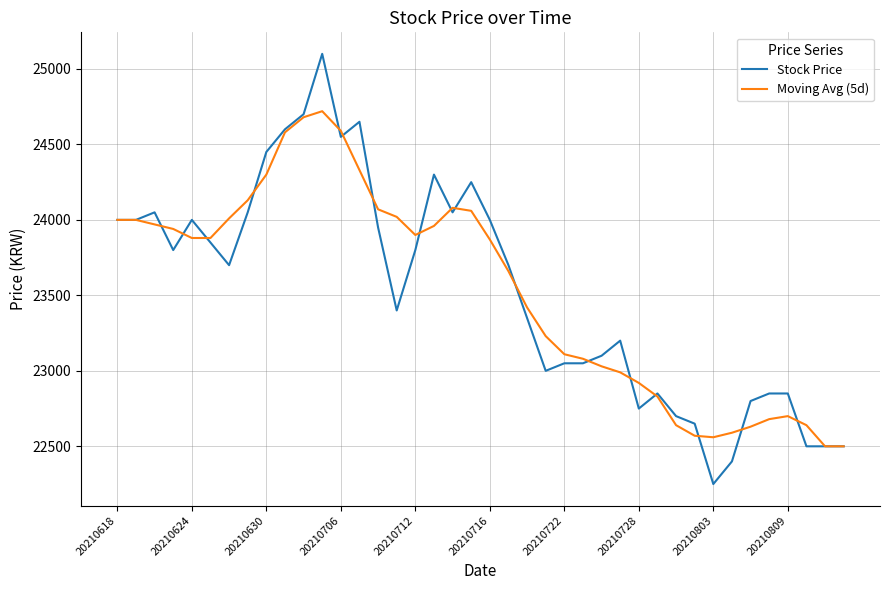

Which series has the largest range (max minus min)?

Stock Price